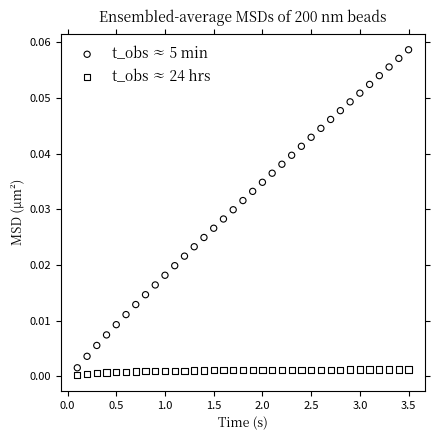

What are all the series names shown in the legend?

t_obs ≈ 5 min, t_obs ≈ 24 hrs